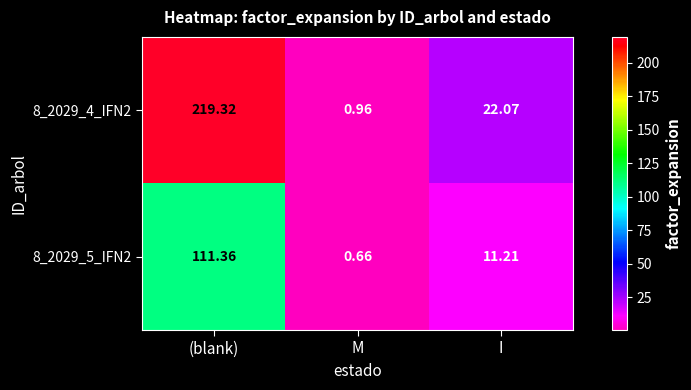

List the labels in order of 8_2029_4_IFN2 value, smallest first.

M, I, (blank)